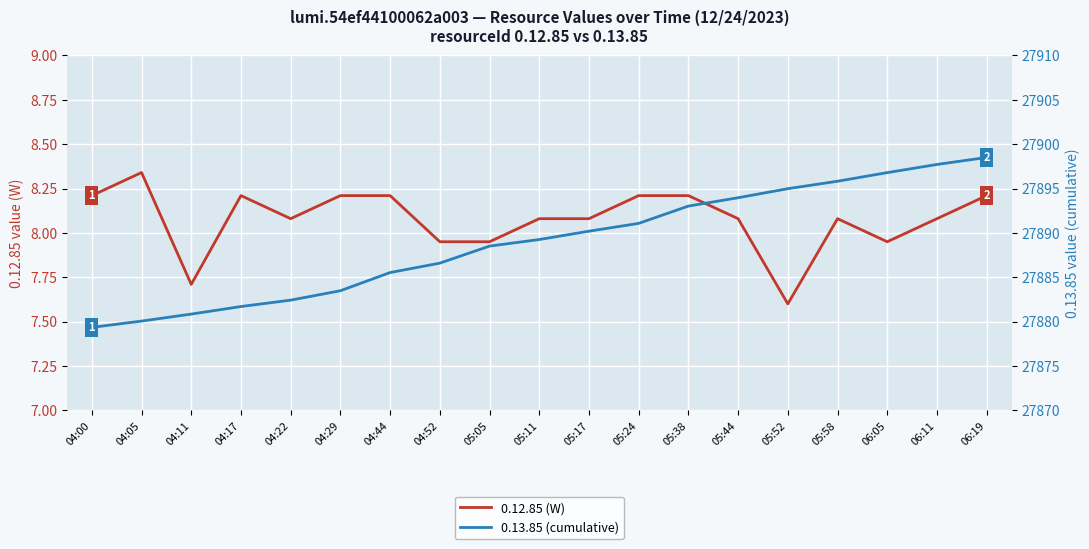

What is the difference between the maximum and minimum values in the 0.12.85 (W) series?

0.7